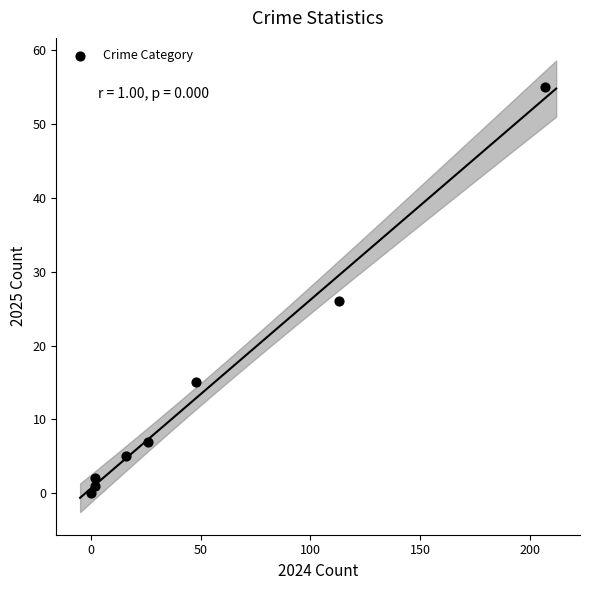

What is the average X value?

52